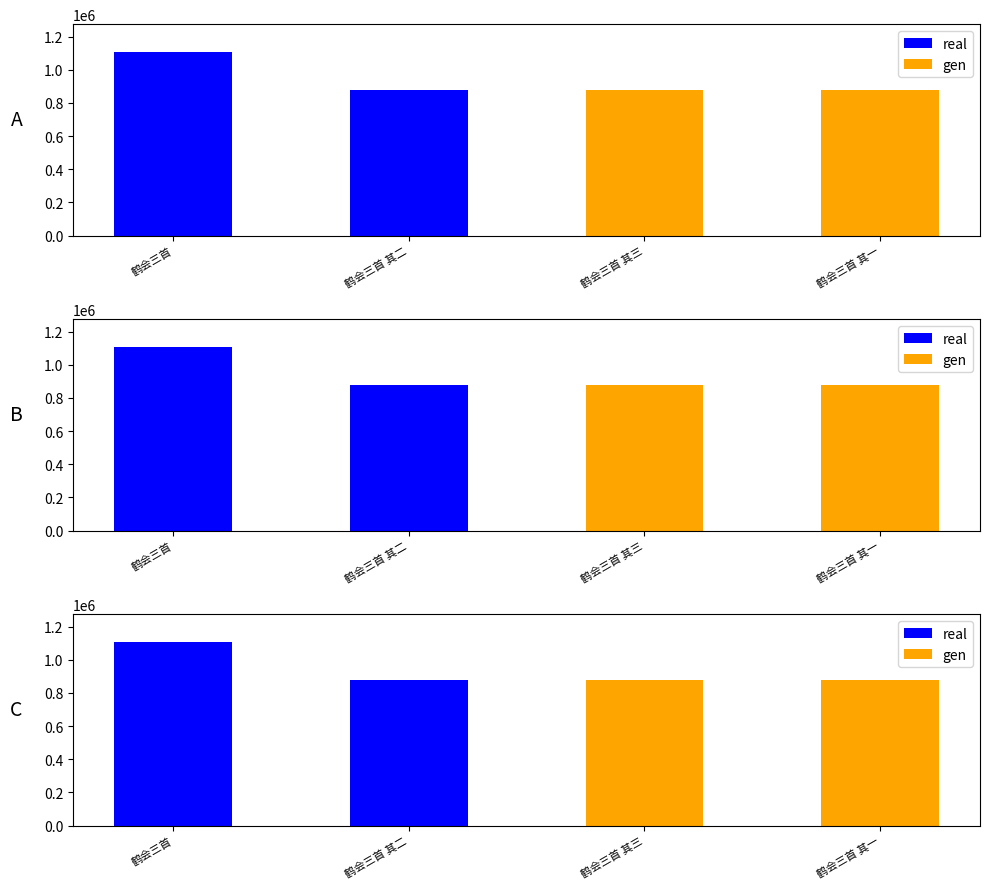

What is the average value of the real series?

992502